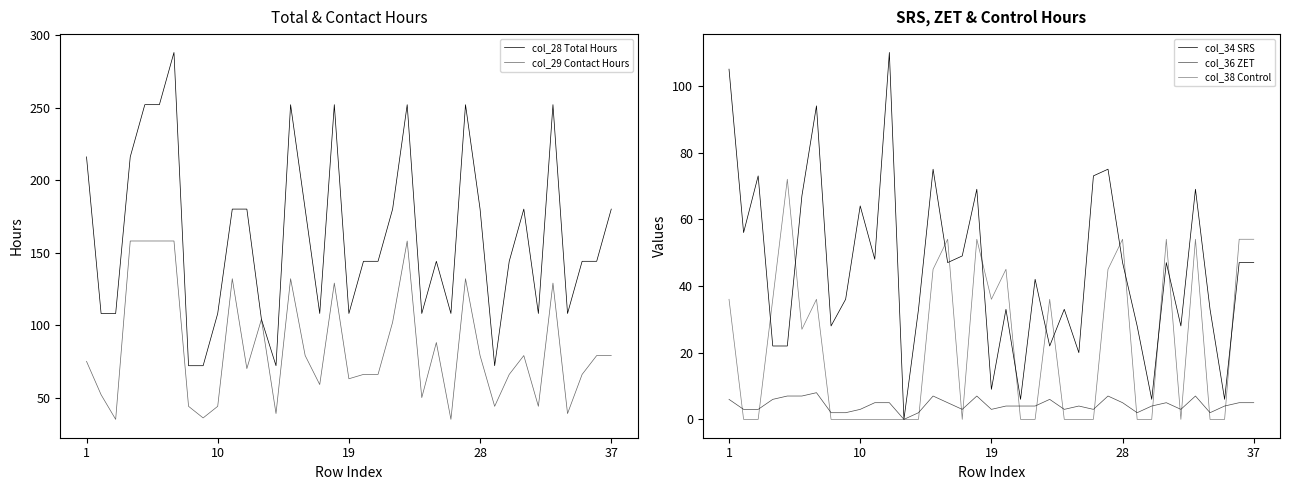

How many series are shown in this chart?

5